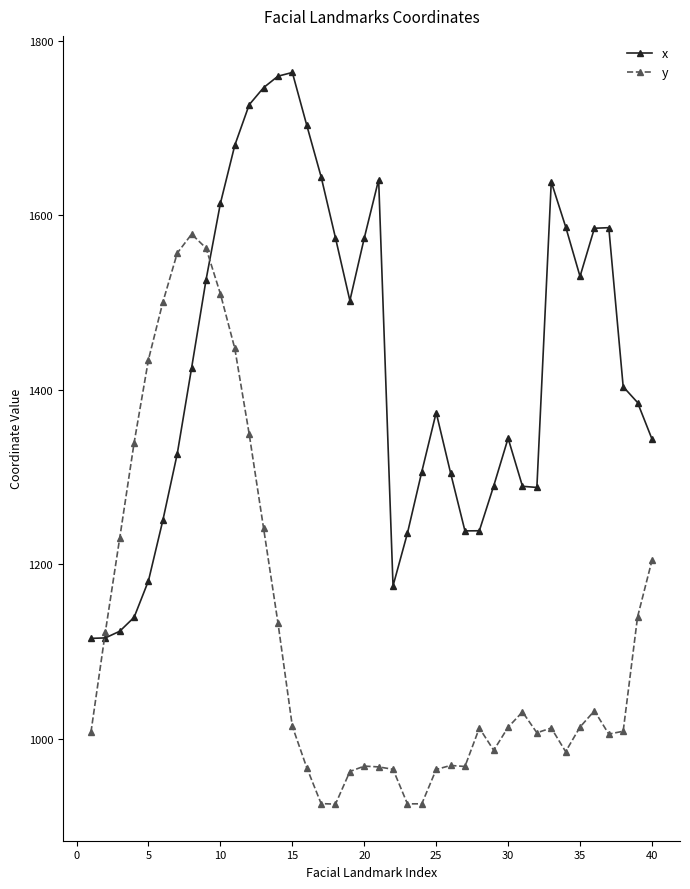

List the series in order of their peak value, lowest first.

y, x